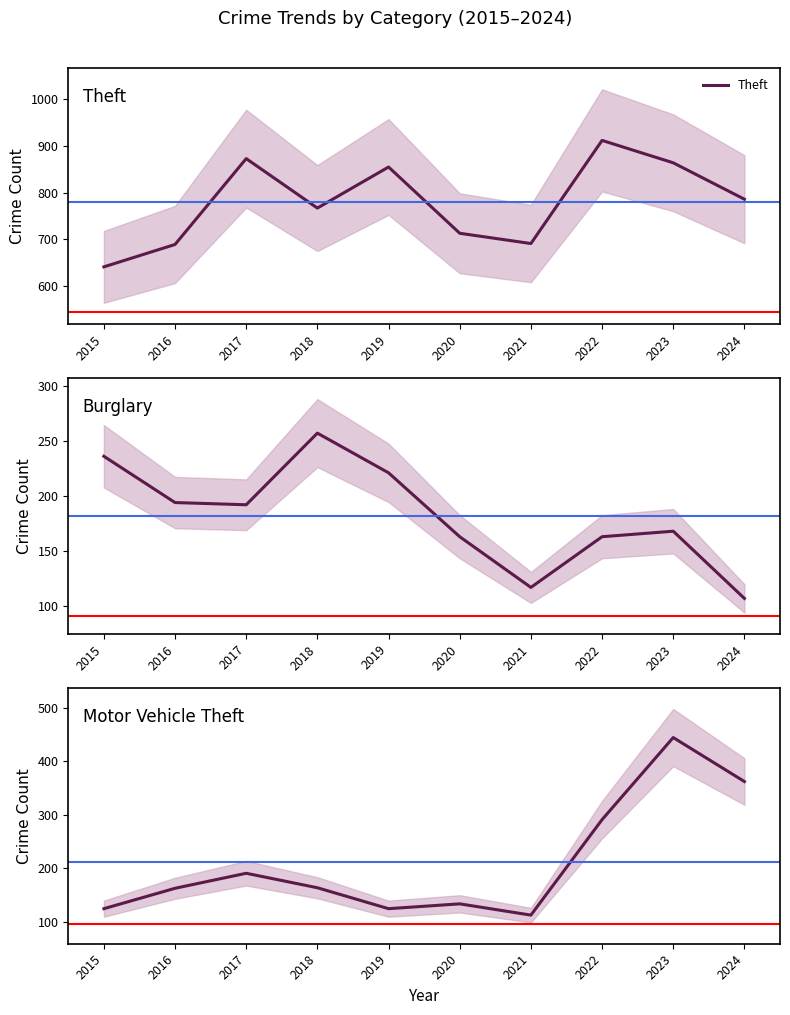

At which category does Motor Vehicle Theft reach its first local valley?

2019